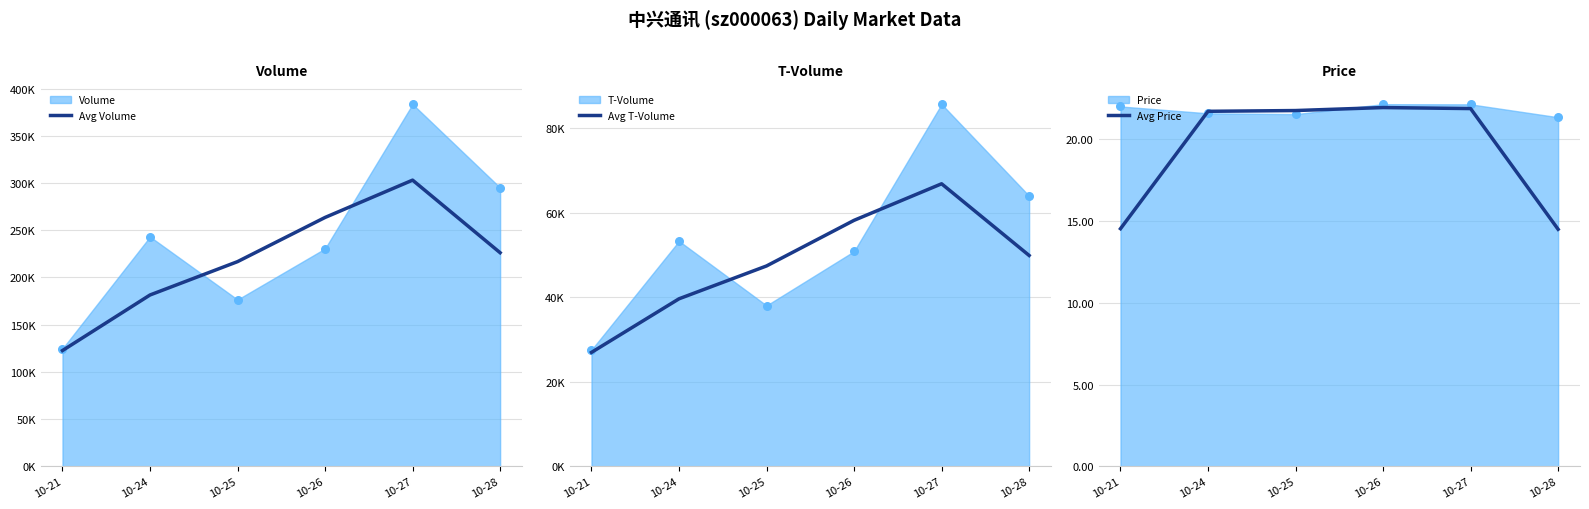

At which category is the sum across all series the highest?

10-27